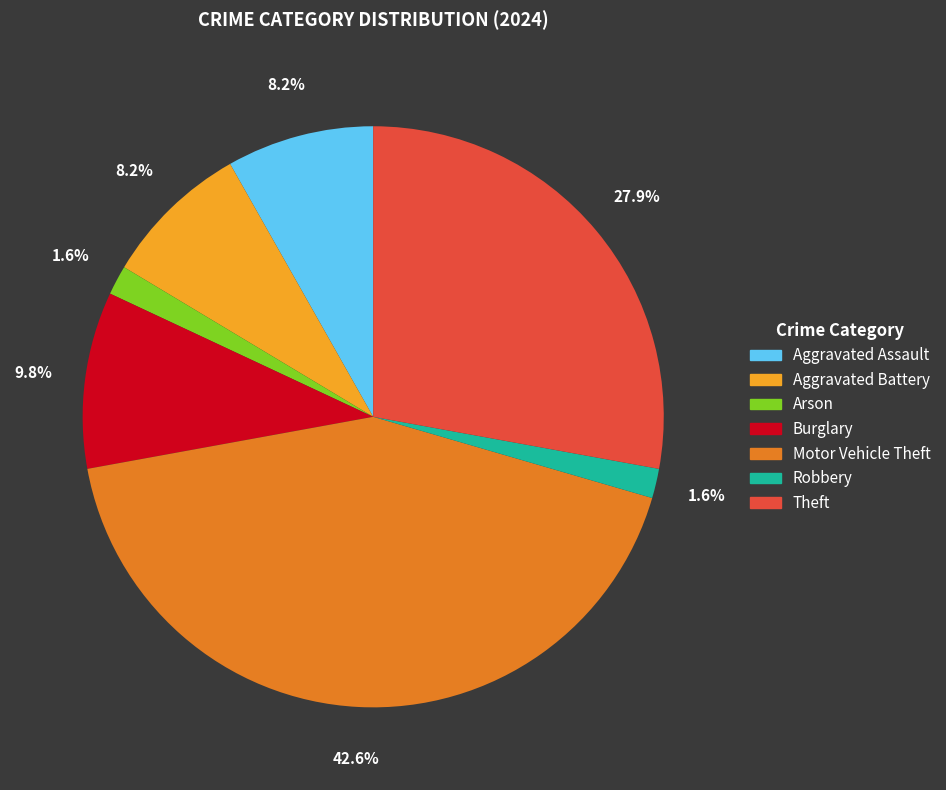

To the nearest percent, what is the difference between the largest and smallest slice percentages?

41%